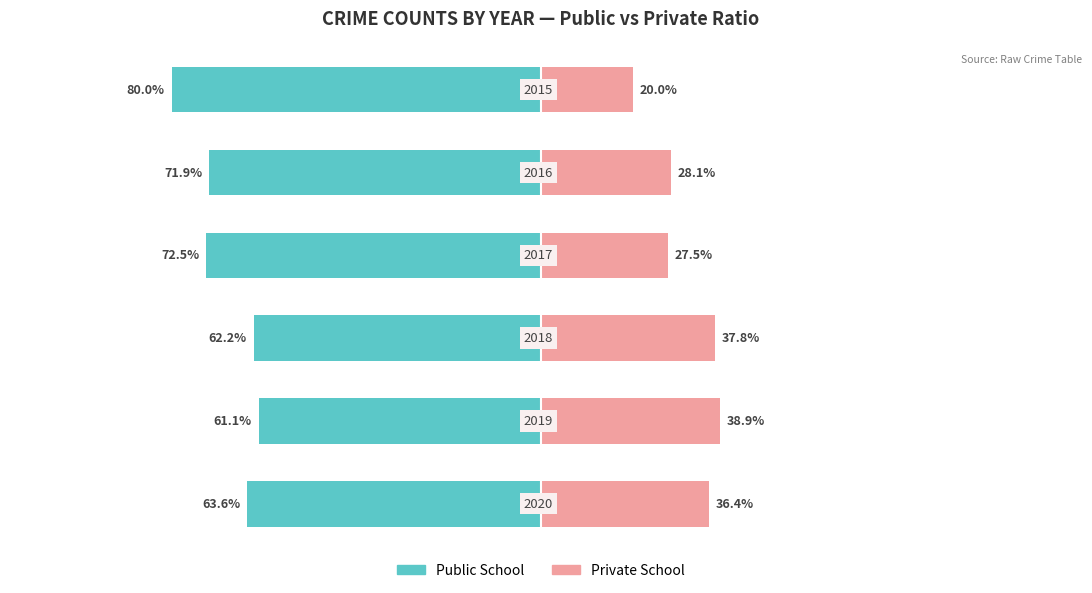

What are all the series names shown in the legend?

Public School, Private School